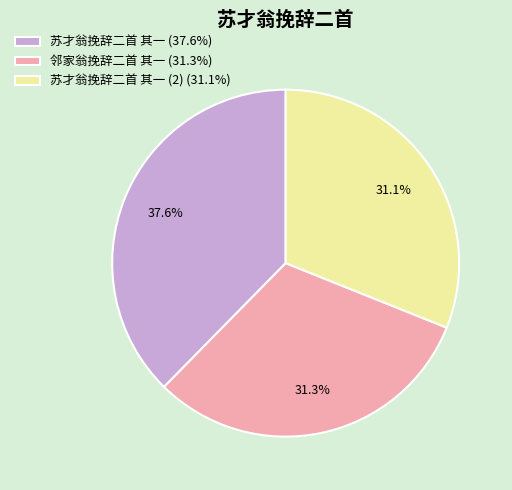

Is 苏才翁挽辞二首 其一 (2) (31.1%) the majority of the pie?

No